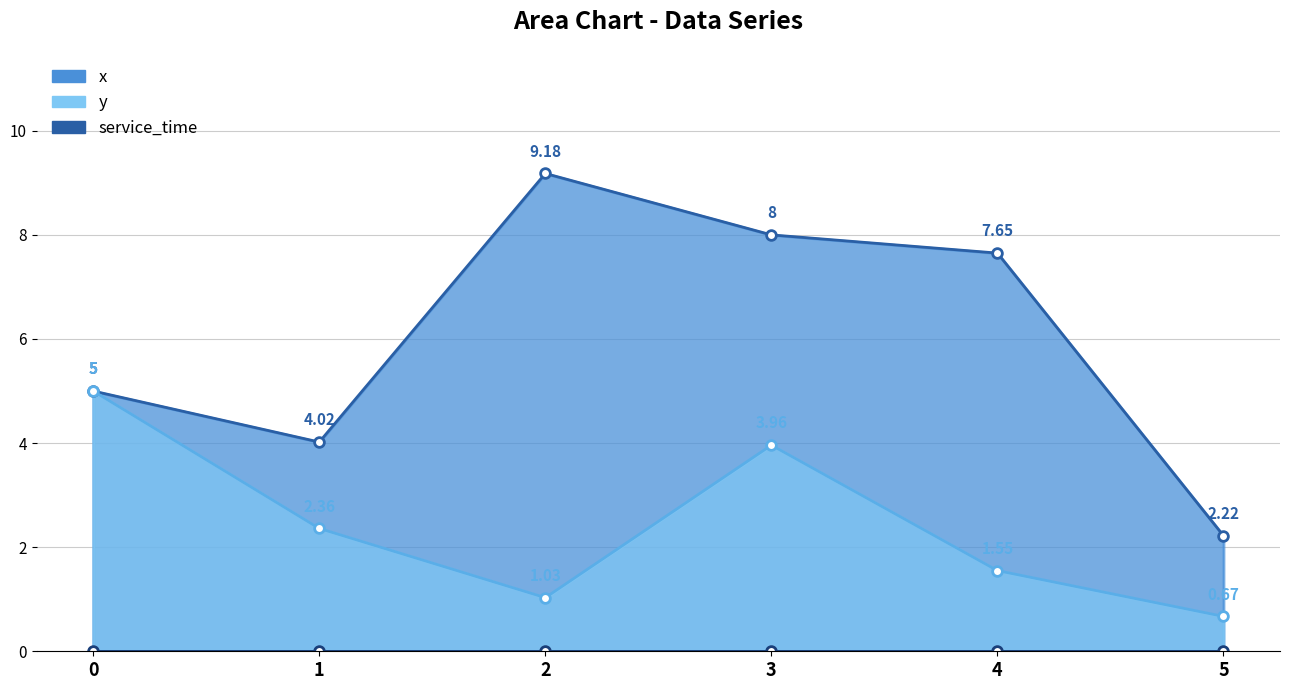

List the labels in order of x value, largest first.

2, 3, 4, 0, 1, 5